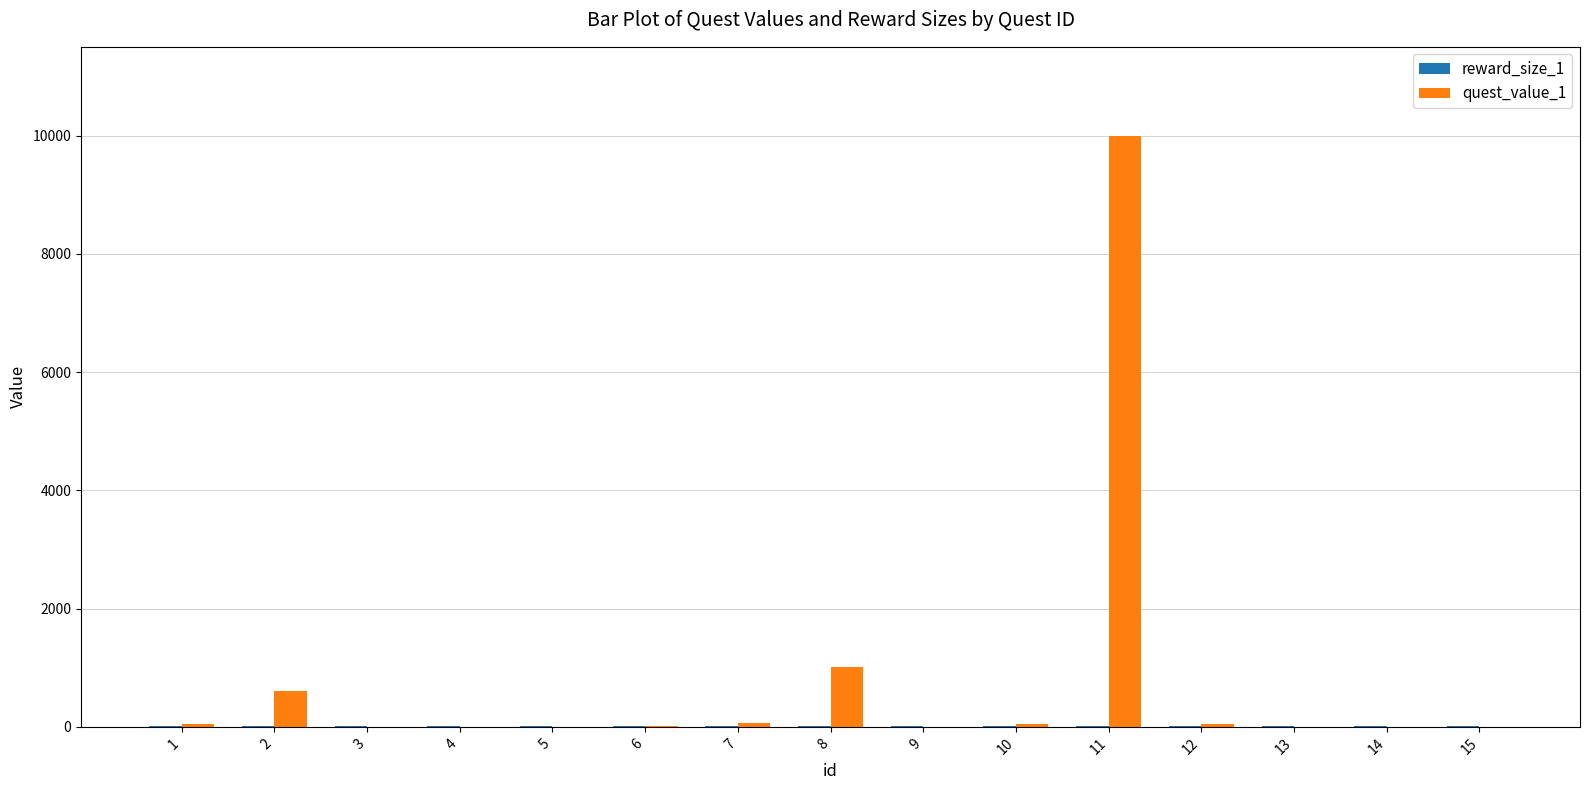

At which category is the sum across all series the highest?

11